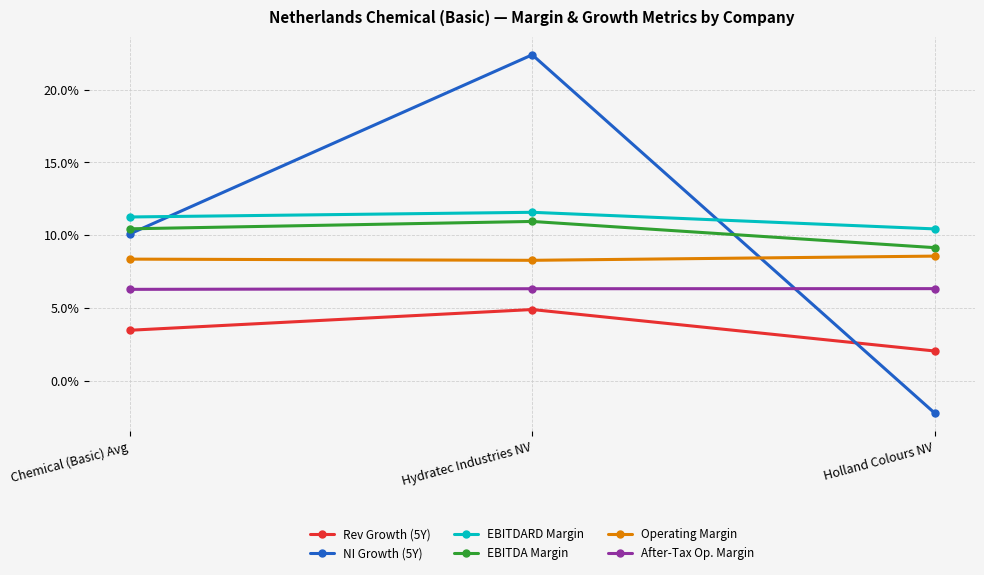

True or false: After-Tax Op. Margin has a value of 0.1 at Holland Colours NV.

False